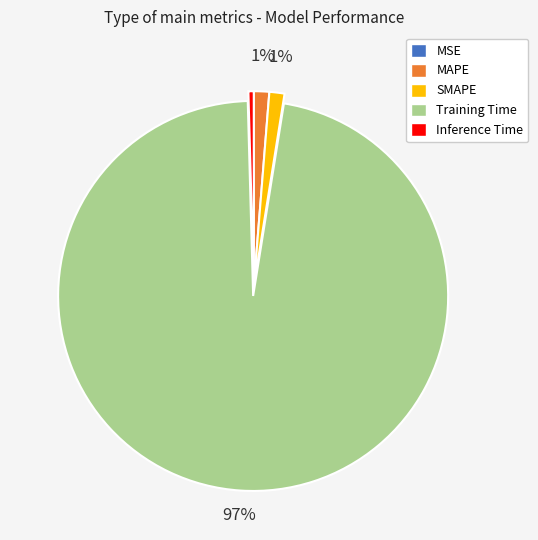

To the nearest percent, what is the average slice percentage?

20%